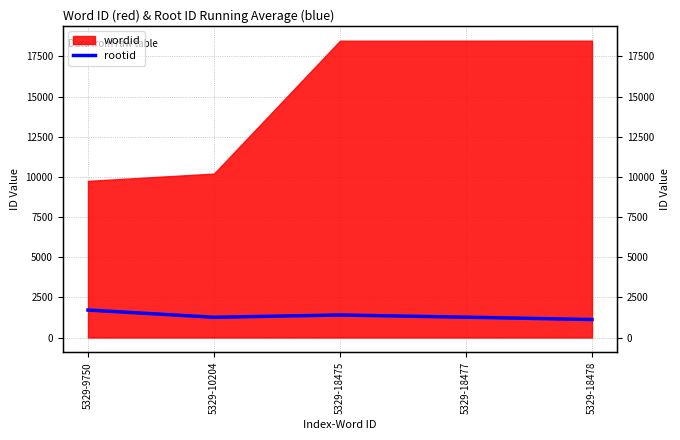

Where is the first local minimum?

5329-10204